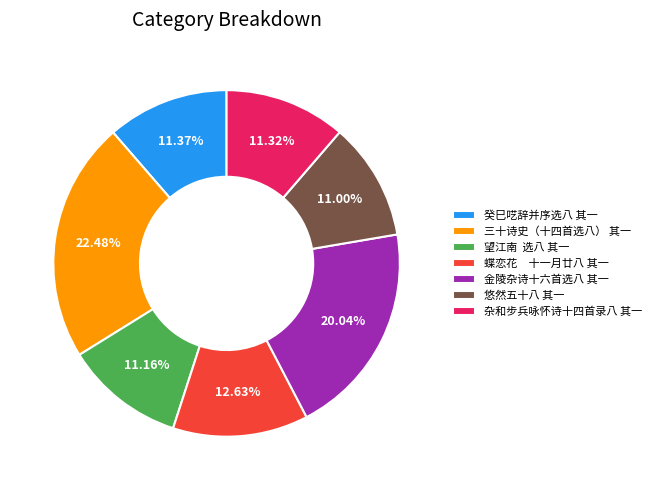

To the nearest percent, what is the difference between the 杂和步兵咏怀诗十四首录八 其一 and 金陵杂诗十六首选八 其一 slice percentages?

9%